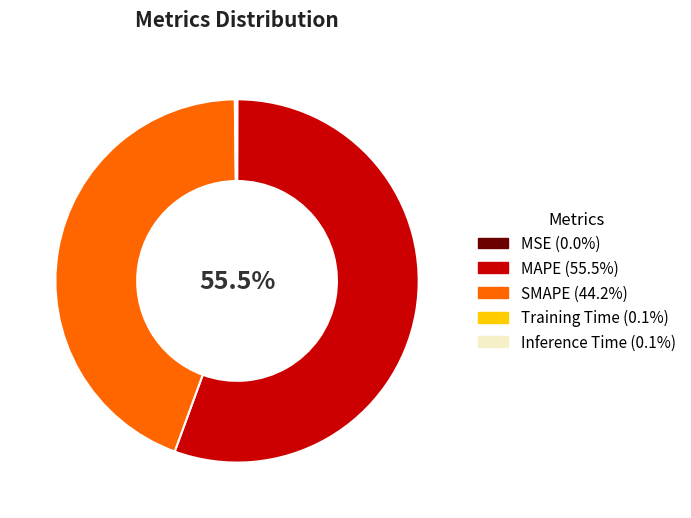

What is the majority slice?

MAPE